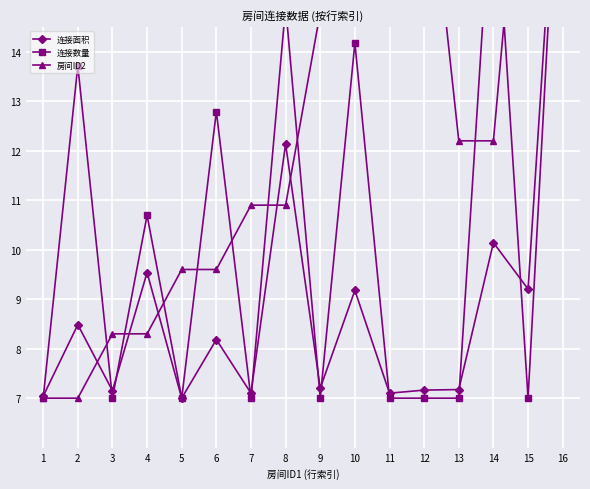

Rank the series by their average value, from highest to lowest.

房间ID2, 连接数量, 连接面积